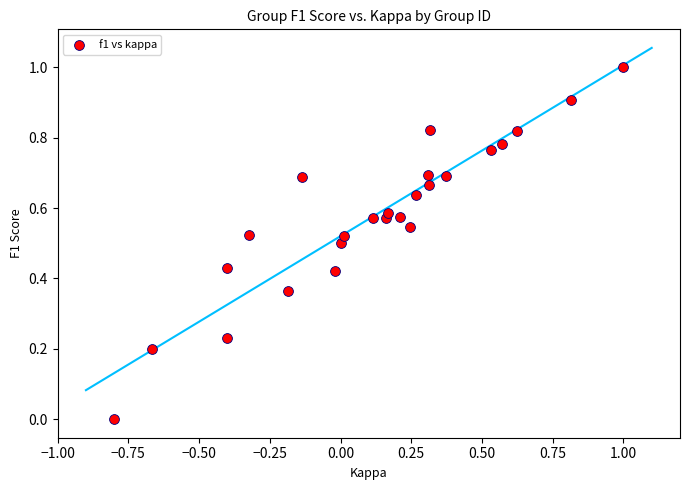

What is the range of X values (max minus min)?

1.8